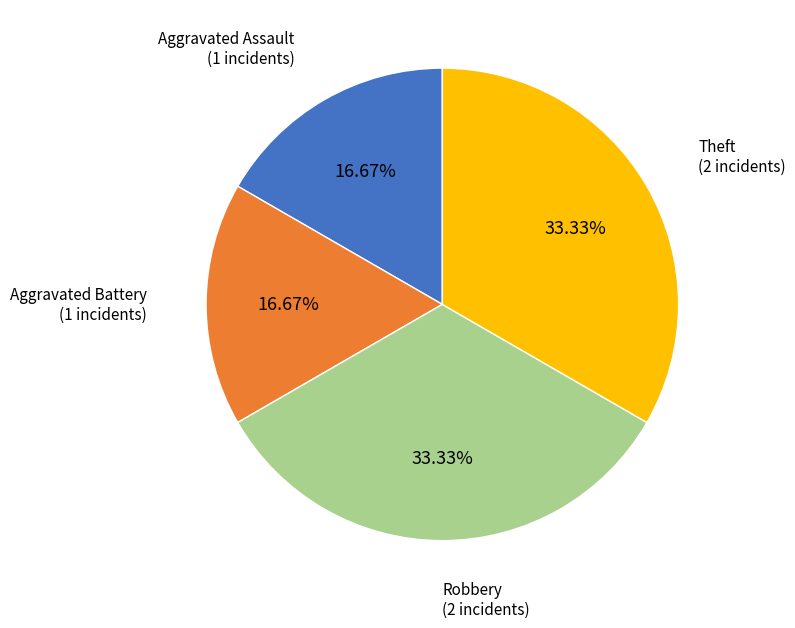

The Theft slice represents 19% of the pie. True or false?

False